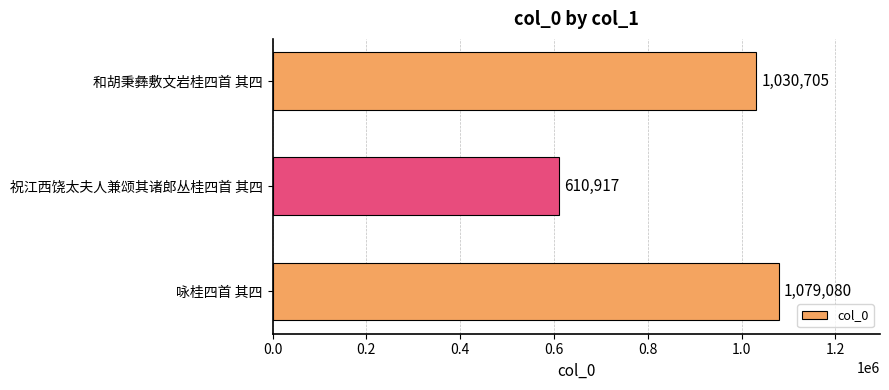

The chart shows a value of 1036716 at 祝江西饶太夫人兼颂其诸郎丛桂四首 其四. True or false?

False